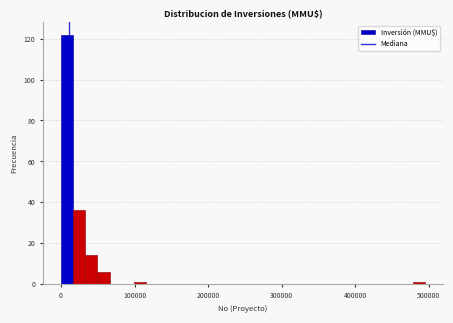

Read against the x-axis, roughly where is the centre of the tallest bar?

10000